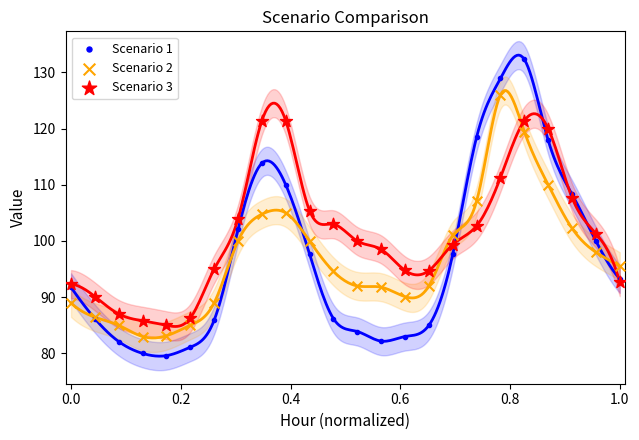

What are all the series names shown in the legend?

Scenario 1, Scenario 2, Scenario 3